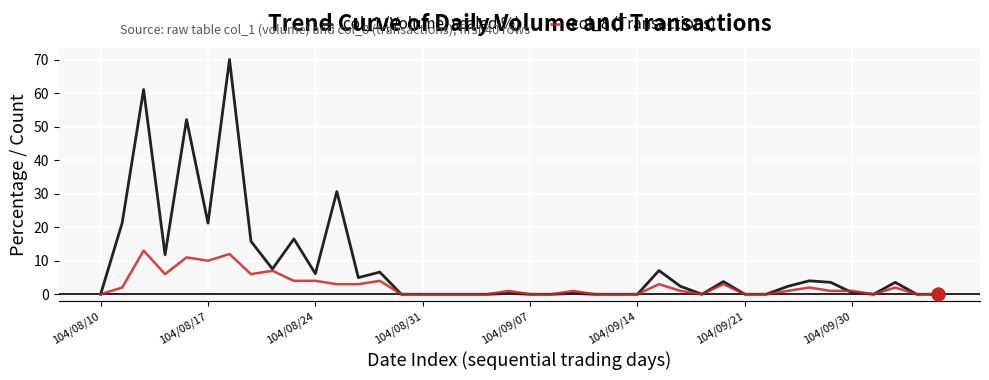

Rank the series by their average value, from highest to lowest.

col_1 (Volume, scaled %), col_8 (Transactions)